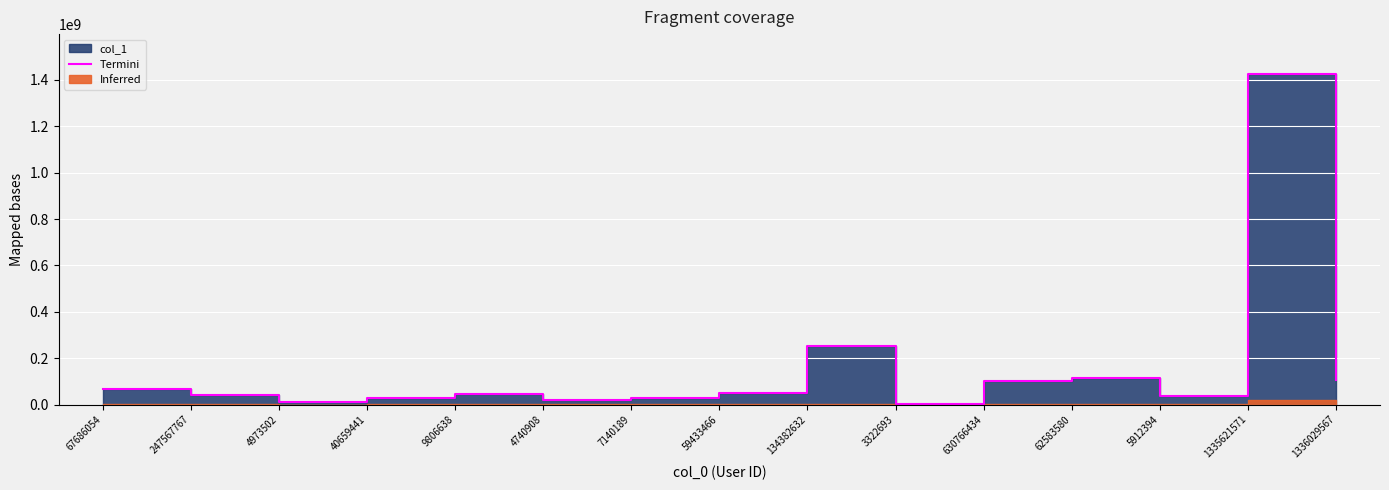

Count the number of values greater than 45534655.

7